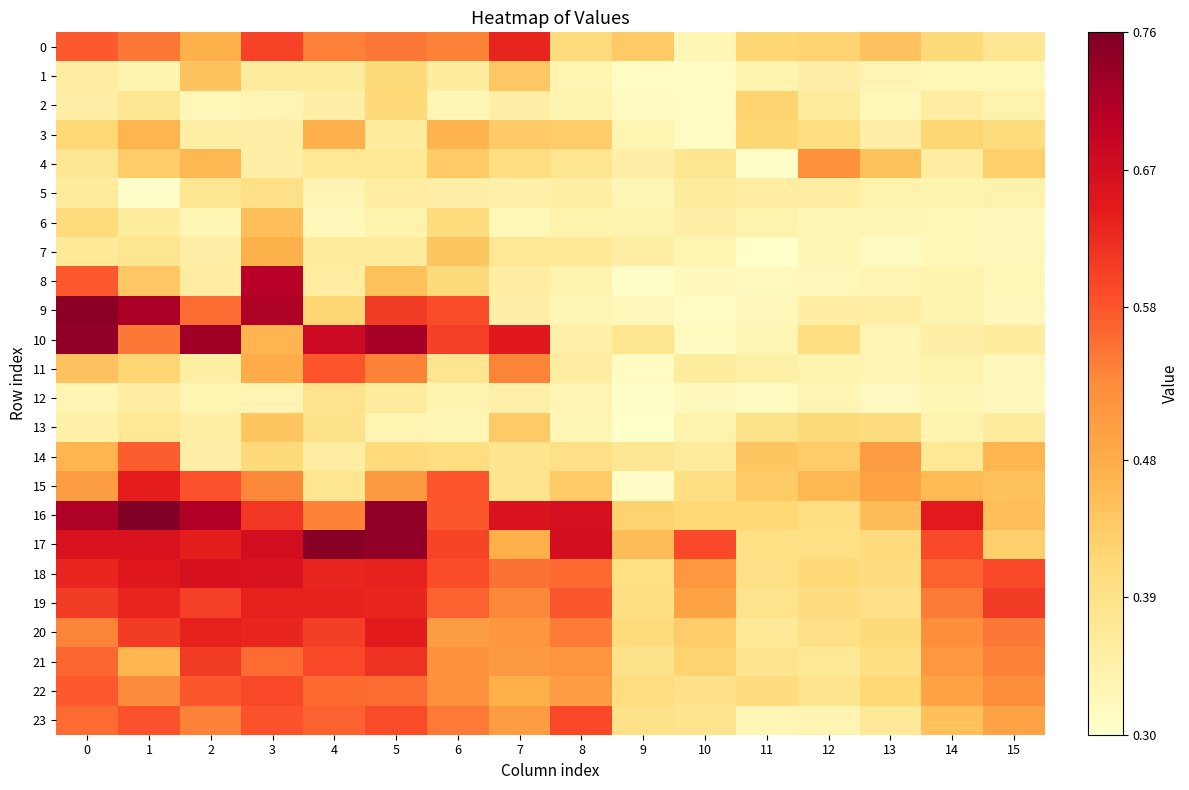

Which series has the largest total across all categories?

16